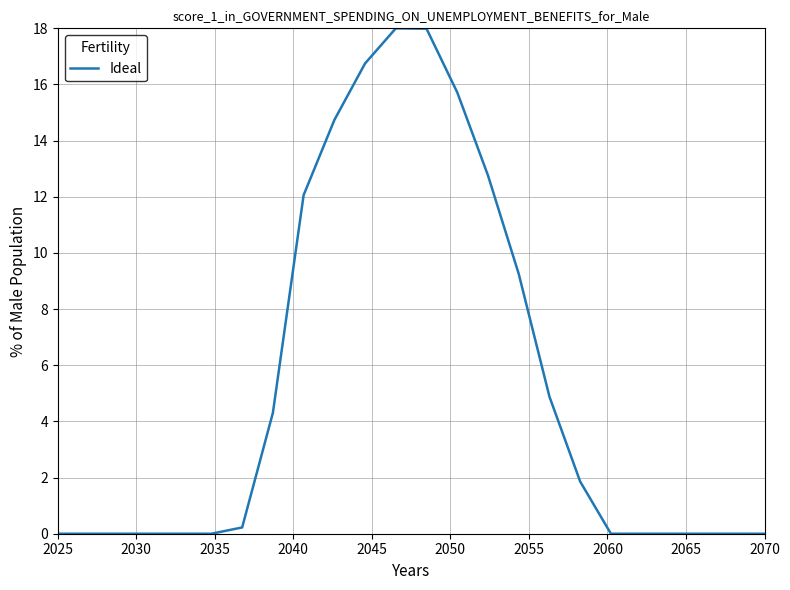

What is the greatest value displayed?

18.0